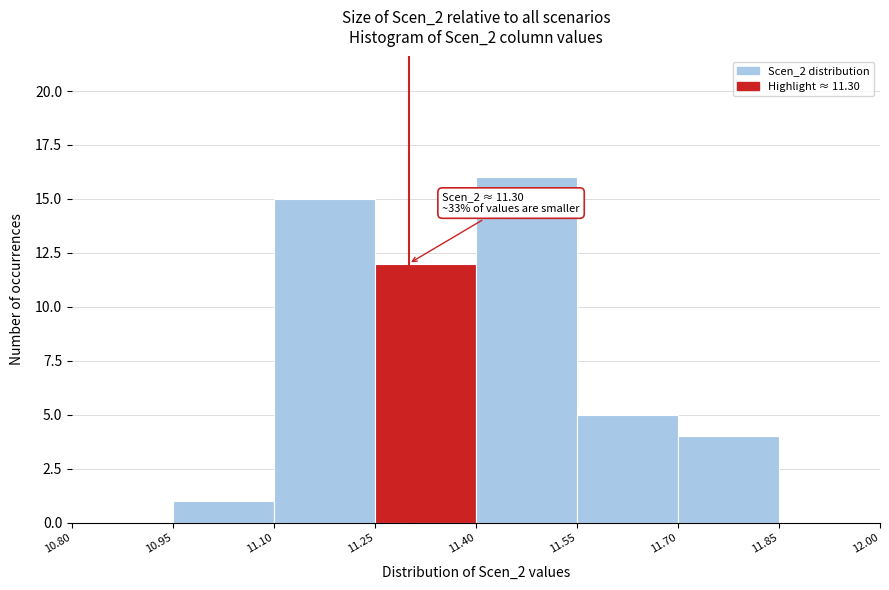

Which range on the x-axis has the tallest bar?

11.40 to 11.55